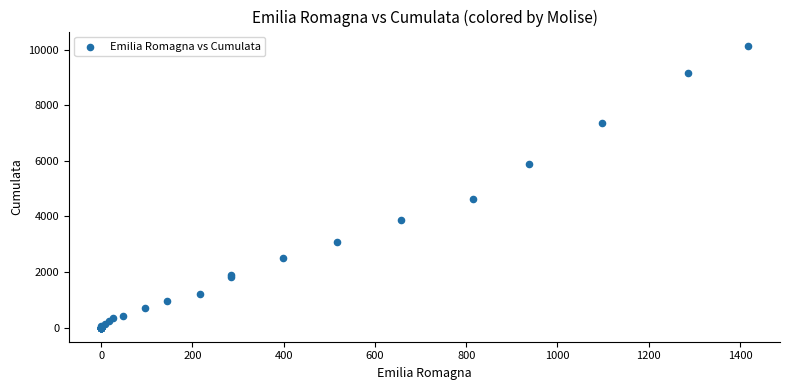

What Y value in the scatter plot is closest to 5074?

4636